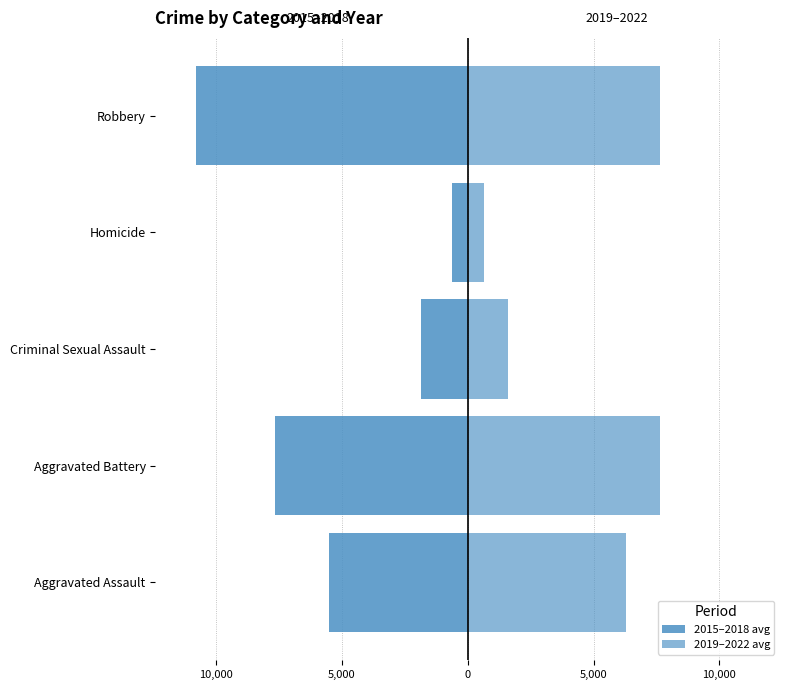

What is the difference between the maximum and second lowest values in the 2019–2022 avg series?

6050.8